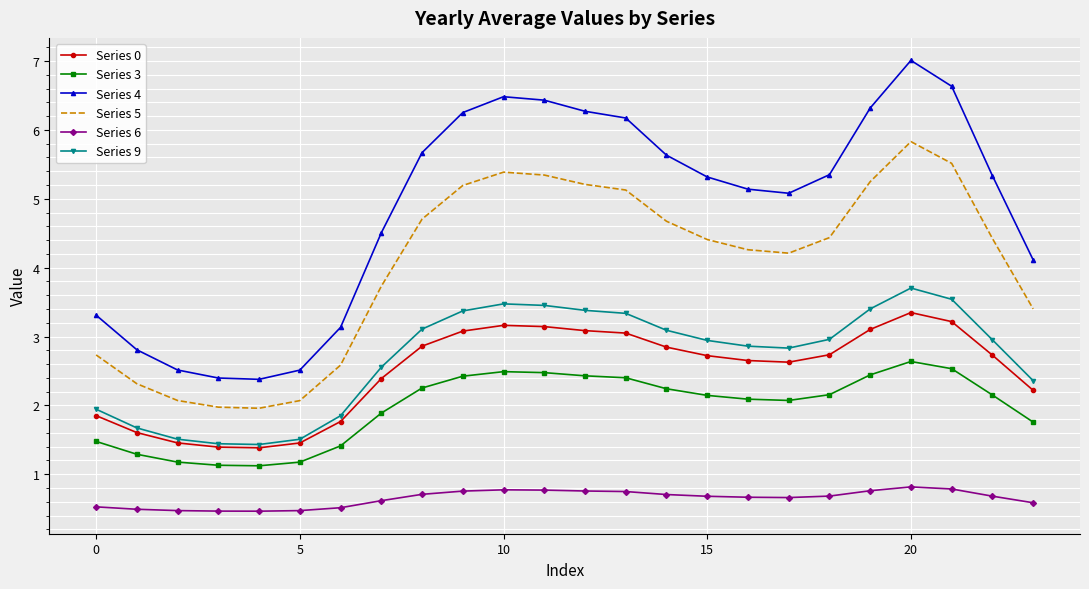

What is the average value of the Series 6 series?

0.6